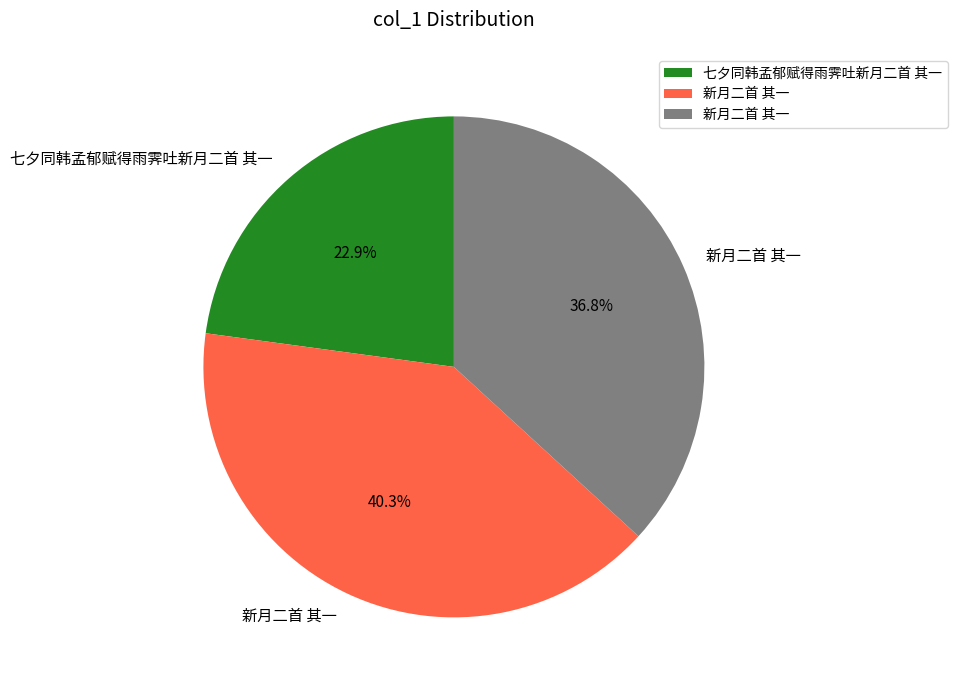

Is there any slice that represents more than half of the pie?

No